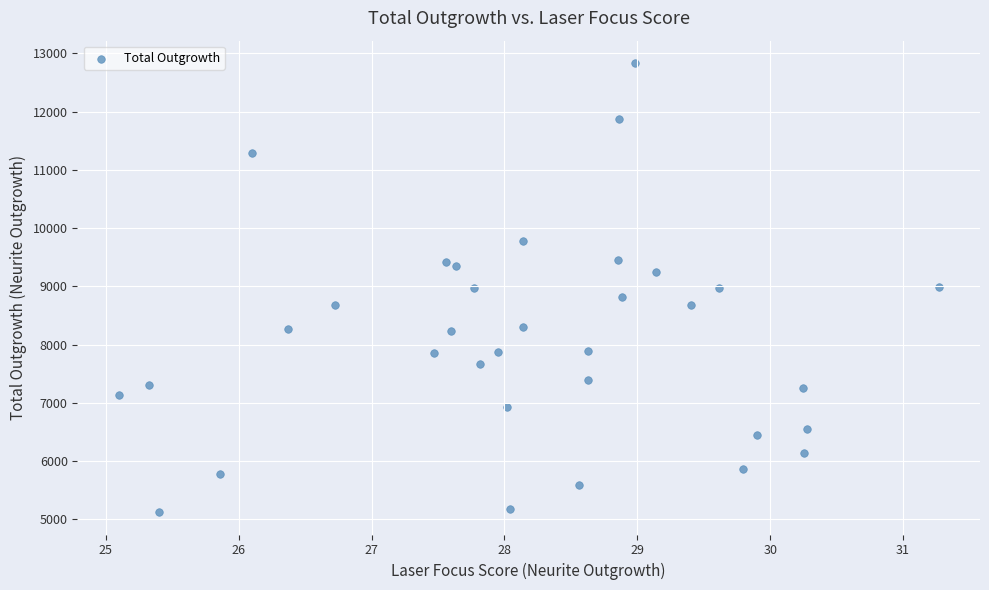

What is the range of X values (max minus min)?

6.2